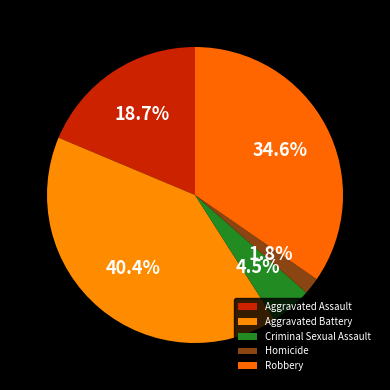

Which slice is the smallest?

Homicide